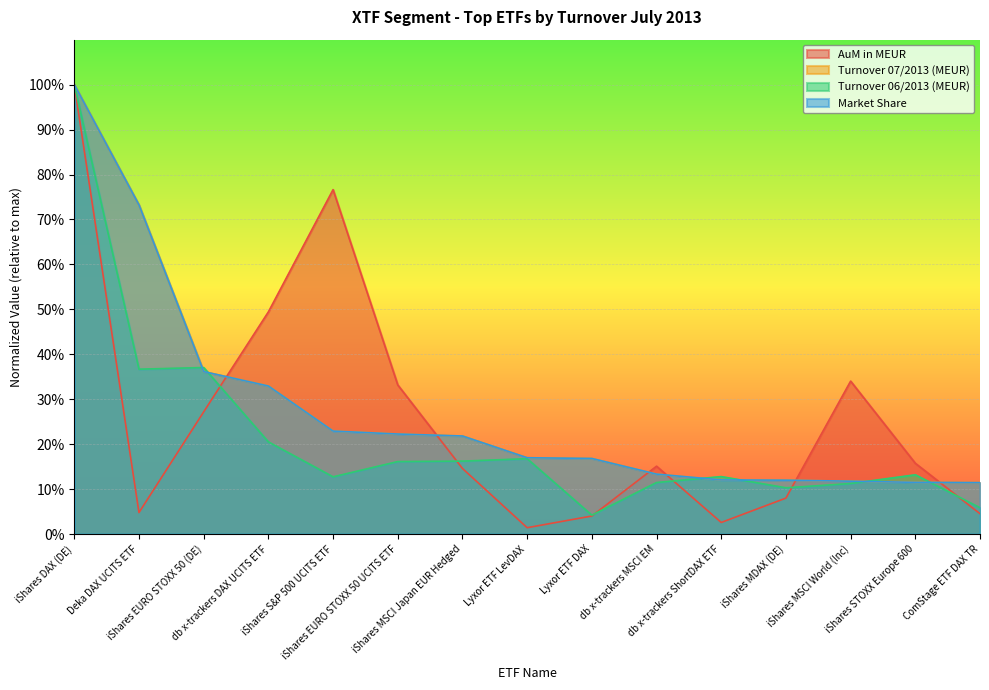

Is it true that Turnover 06/2013 (MEUR) equals 0.2 at iShares MSCI Japan EUR Hedged?

True